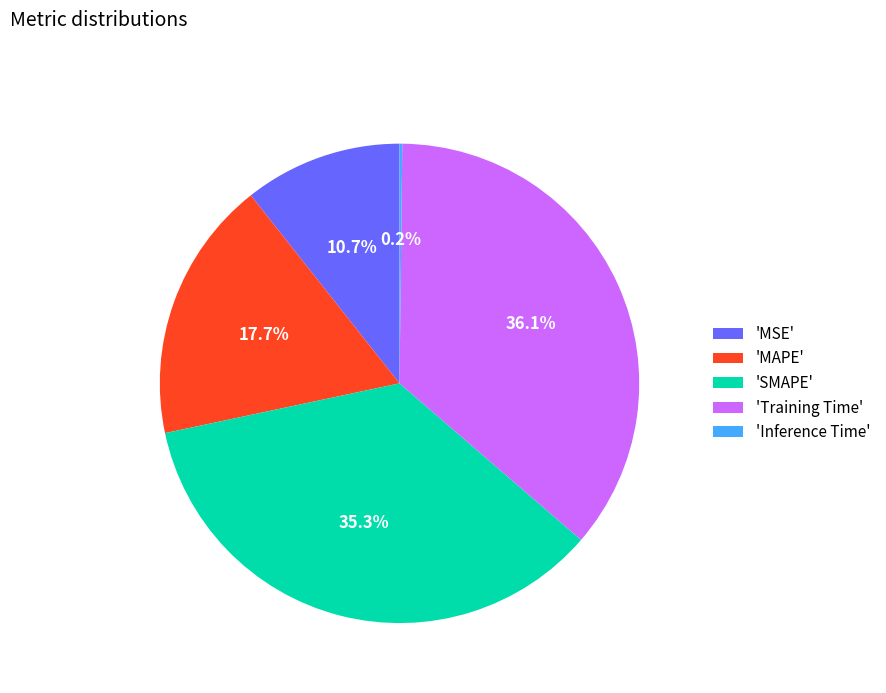

Which slice is the largest?

'Training Time'